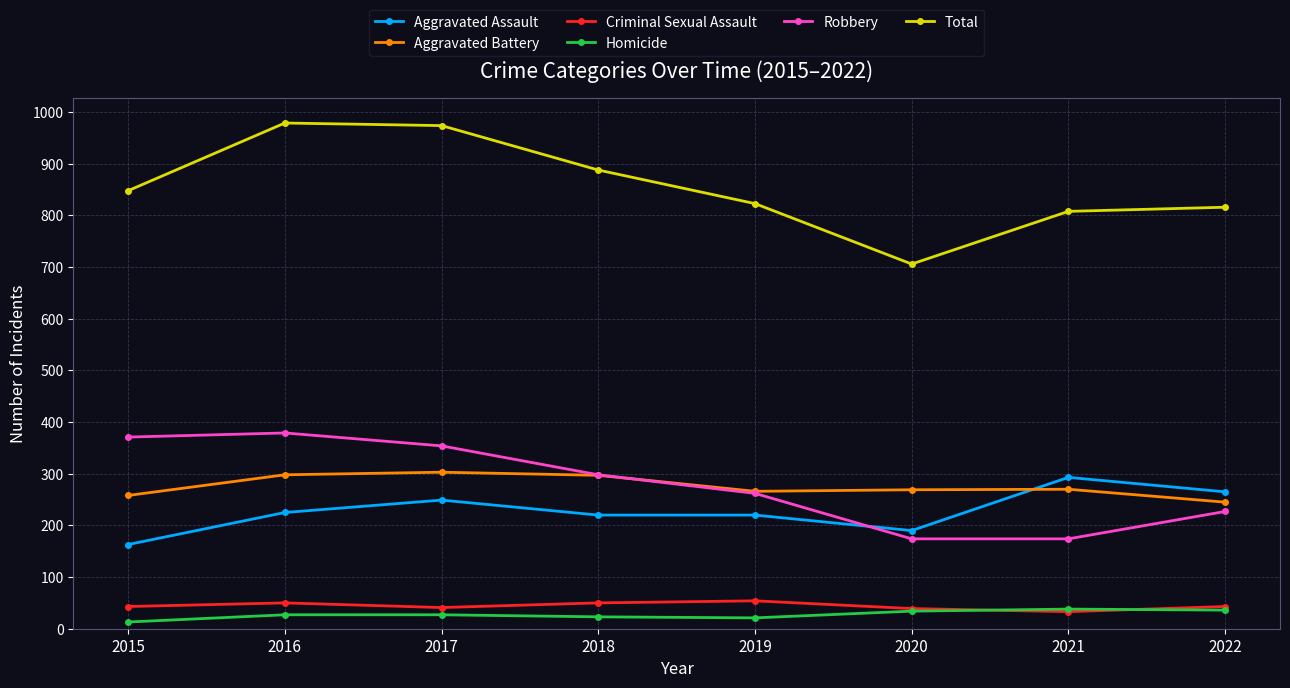

Which series has the largest range (max minus min)?

Total